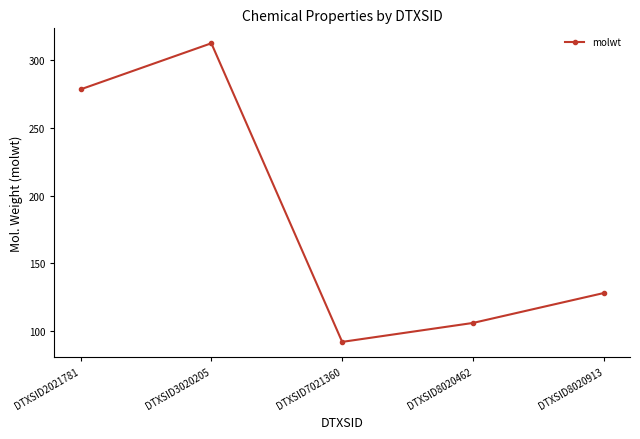

The value at DTXSID7021360 is 92.1. True or false?

True